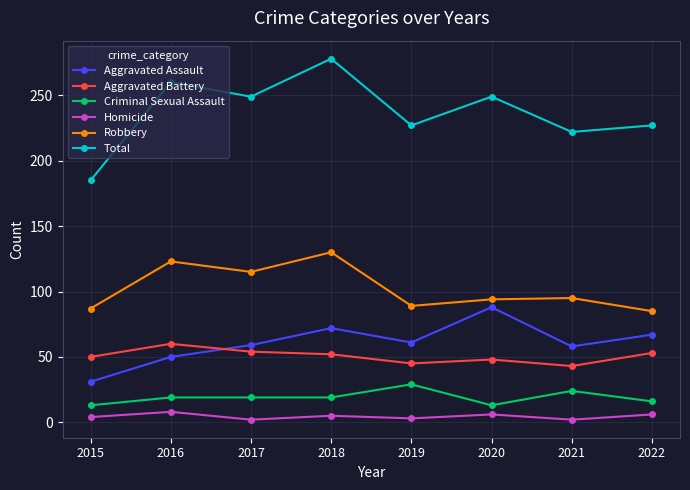

What are all the series names shown in the legend?

Aggravated Assault, Aggravated Battery, Criminal Sexual Assault, Homicide, Robbery, Total